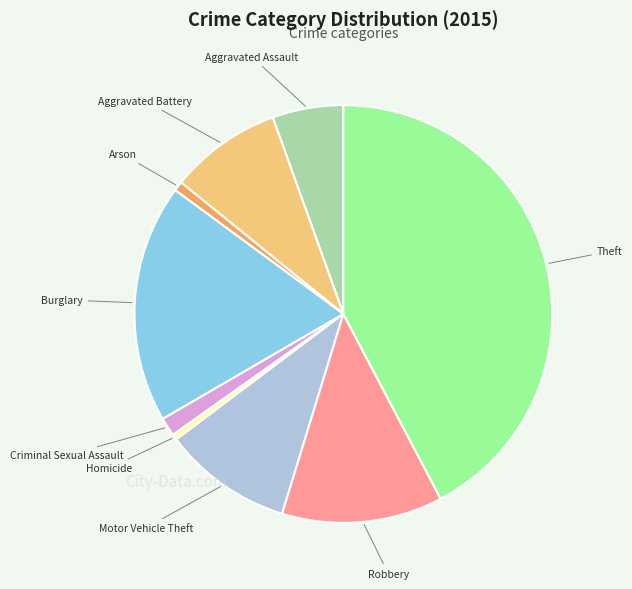

Which has a higher value, Aggravated Battery or Motor Vehicle Theft?

Motor Vehicle Theft